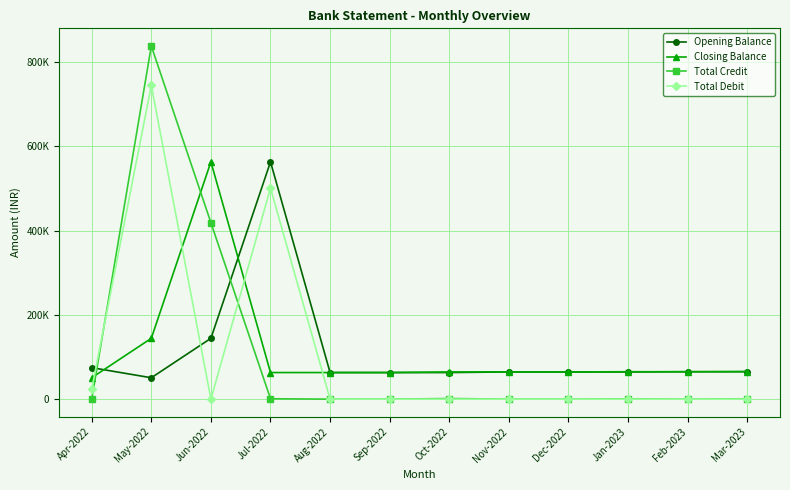

Between Nov-2022 and Feb-2023, which is larger?

Feb-2023